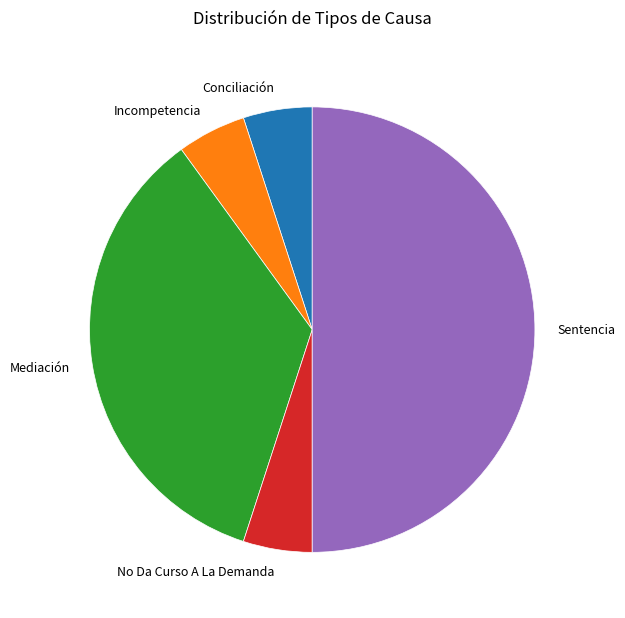

Which category has the biggest portion of the pie?

Sentencia